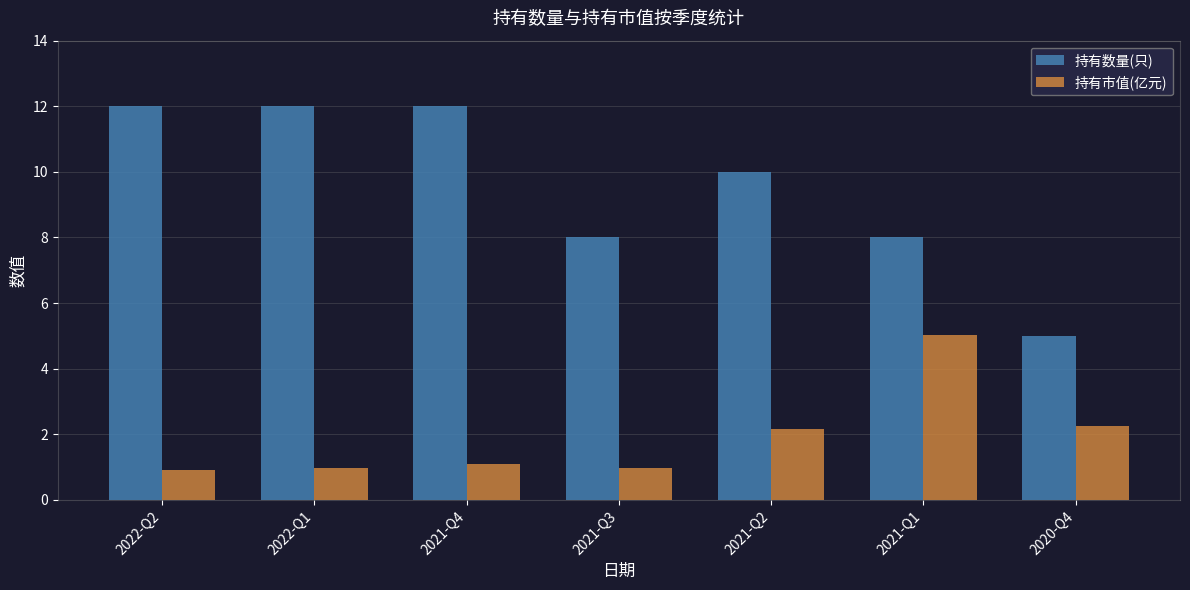

True or false: 持有数量(只) has a value of 10.0 at 2021-Q2.

True